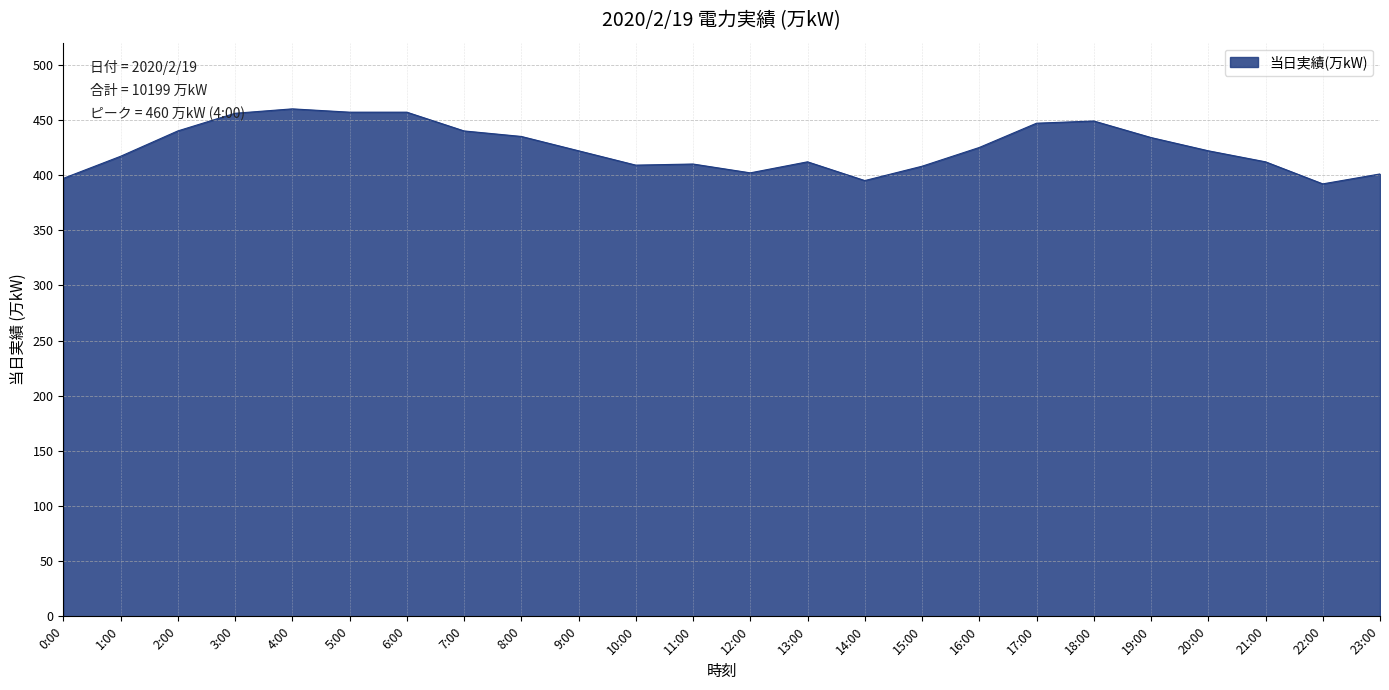

What position from the right is 11:00?

13